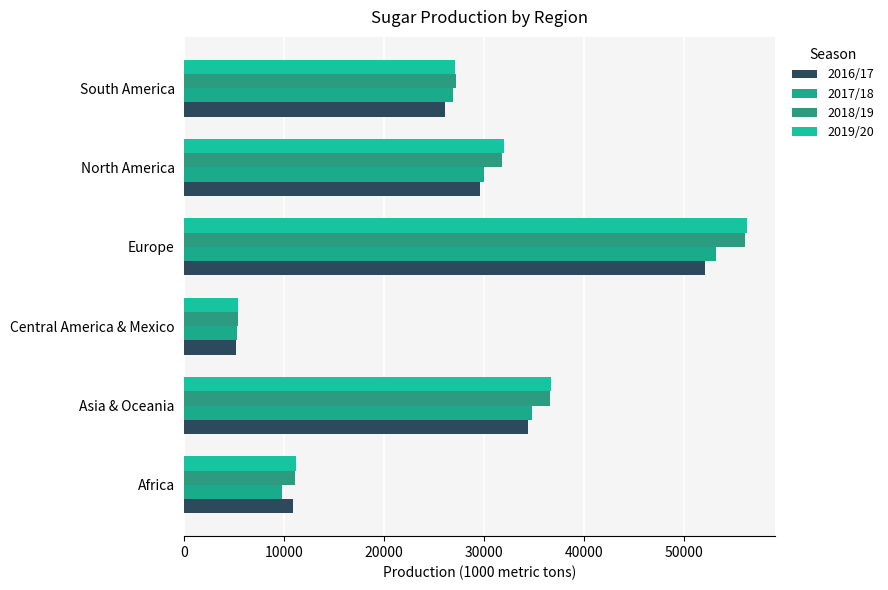

How many values in the 2018/19 series are below 31779?

3